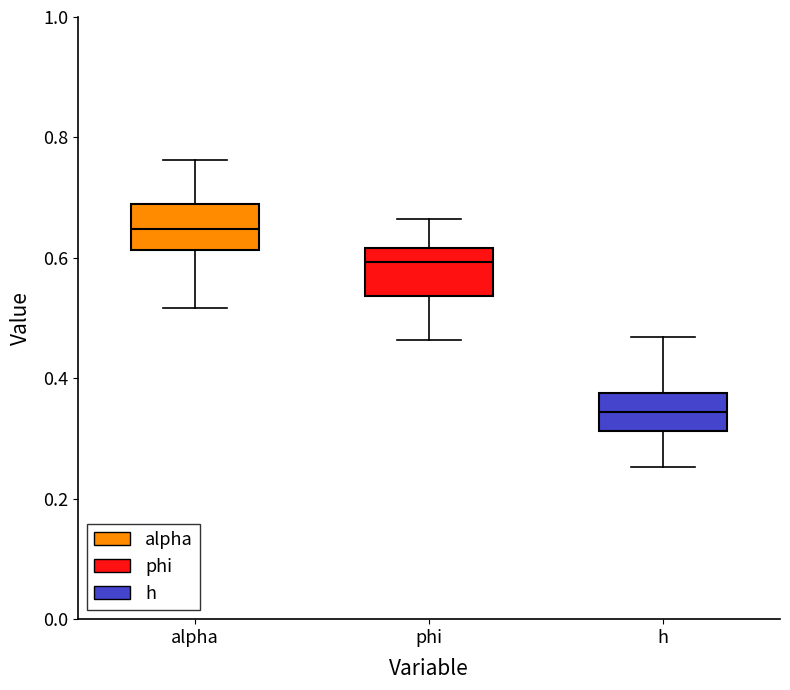

Reading left to right, read every box against the y-axis: the position of its median line, the range the box covers, and the ends of its whiskers. The values are not printed on the chart, so give them approximately, as read against the axis.

alpha: median 0.64, box 0.62 to 0.70, whiskers 0.52 to 0.76
phi: median 0.60, box 0.54 to 0.62, whiskers 0.46 to 0.66
h: median 0.34, box 0.32 to 0.38, whiskers 0.26 to 0.46